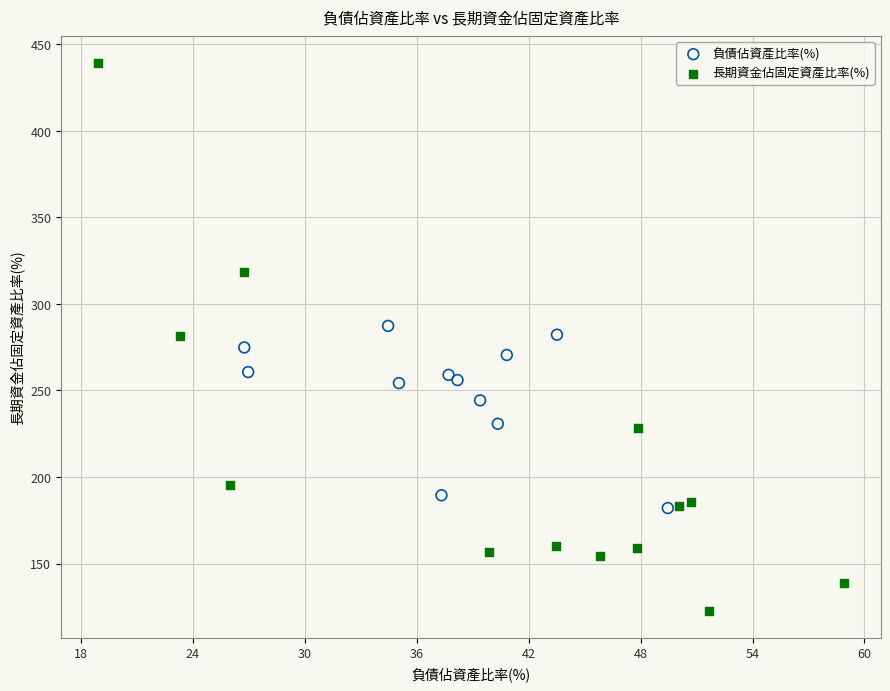

Which series has the largest Y range (max minus min)?

長期資金佔固定資產比率(%)